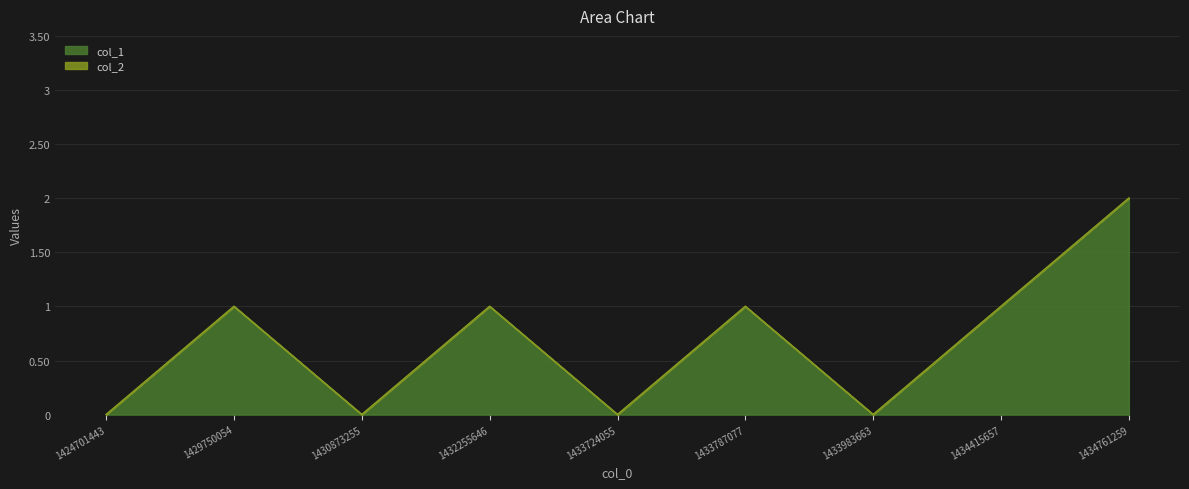

Is it true that the value at 1434415657 is 1?

True